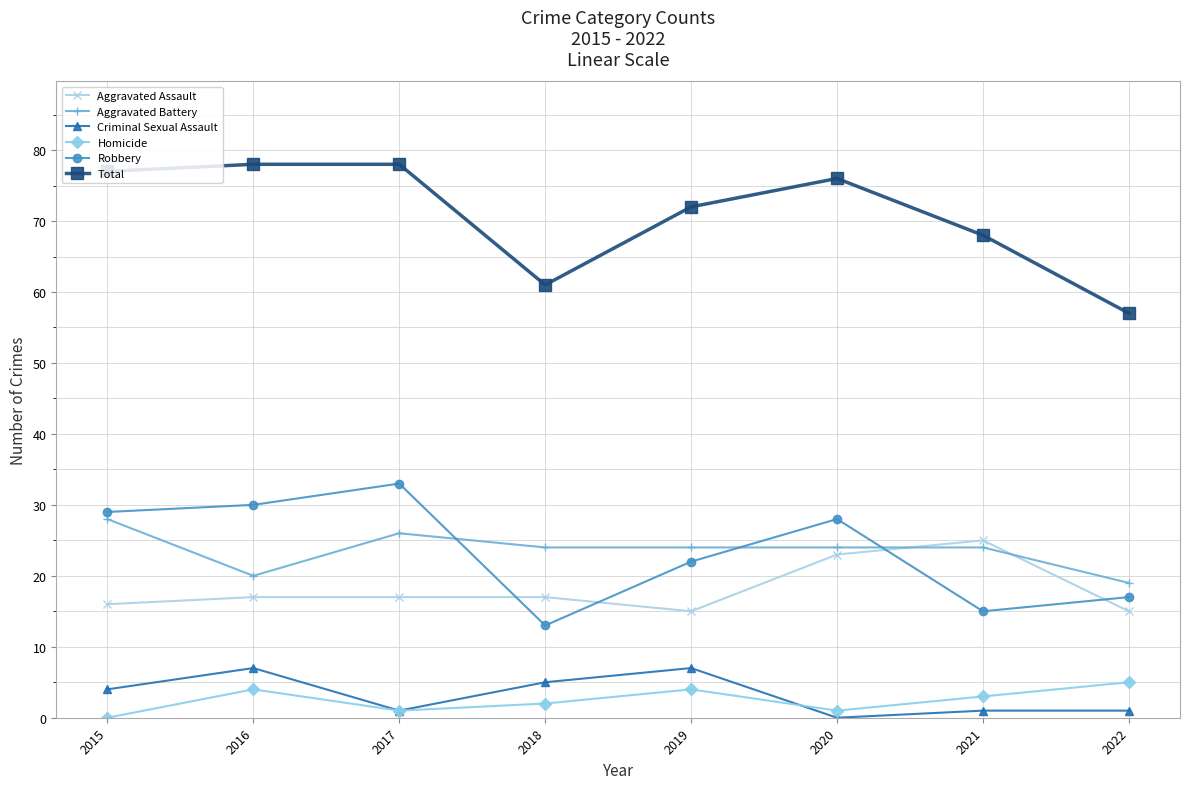

At which category does Robbery reach its first local valley?

2018